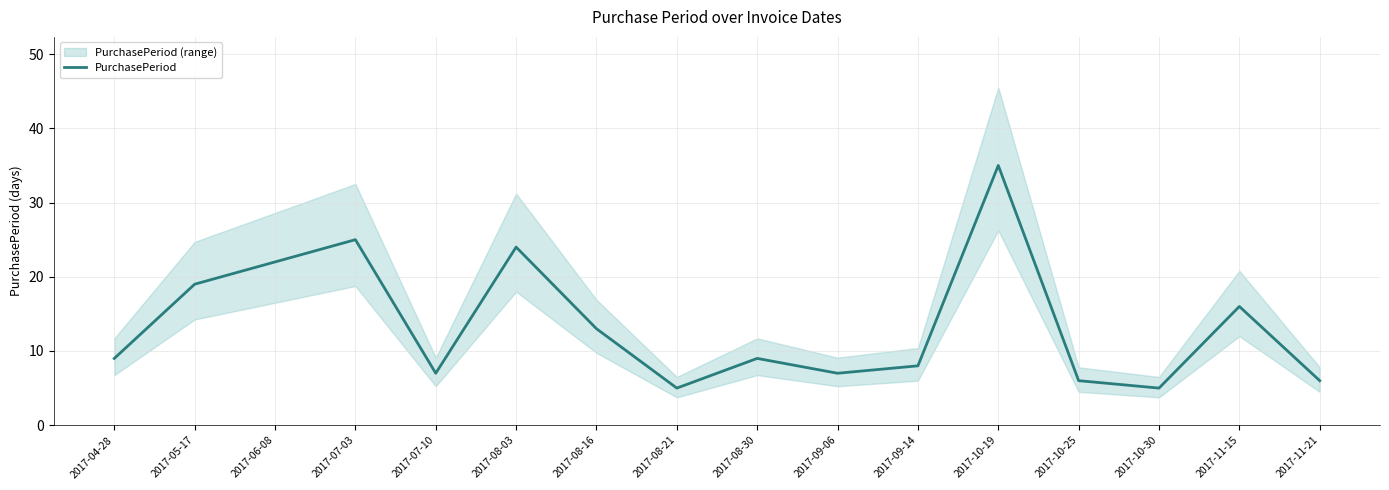

Reading left to right, what are all the values shown in this chart?

2017-04-28=9	2017-05-17=19	2017-06-08=22	2017-07-03=25	2017-07-10=7	2017-08-03=24	2017-08-16=13	2017-08-21=5	2017-08-30=9	2017-09-06=7	2017-09-14=8	2017-10-19=35	2017-10-25=6	2017-10-30=5	2017-11-15=16	2017-11-21=6